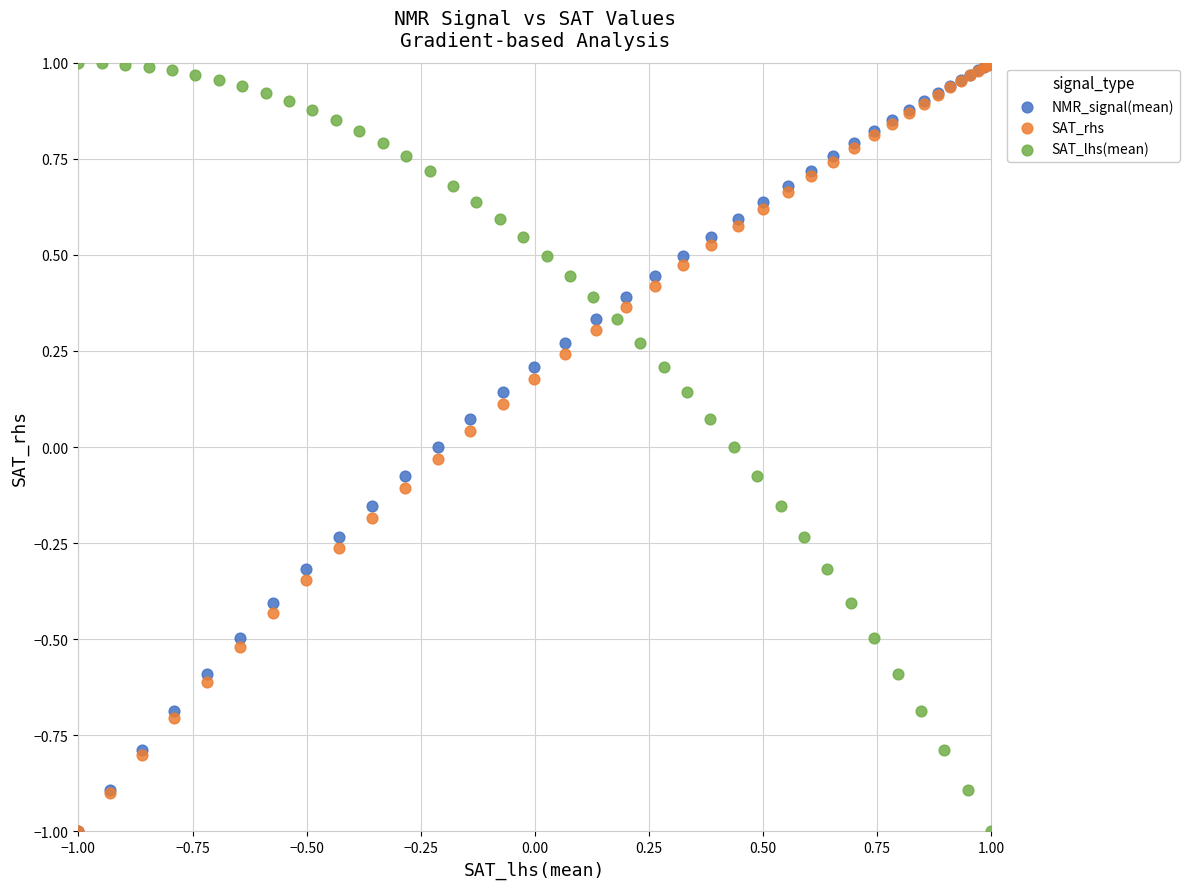

What are all the series names shown in the legend?

NMR_signal(mean), SAT_rhs, SAT_lhs(mean)